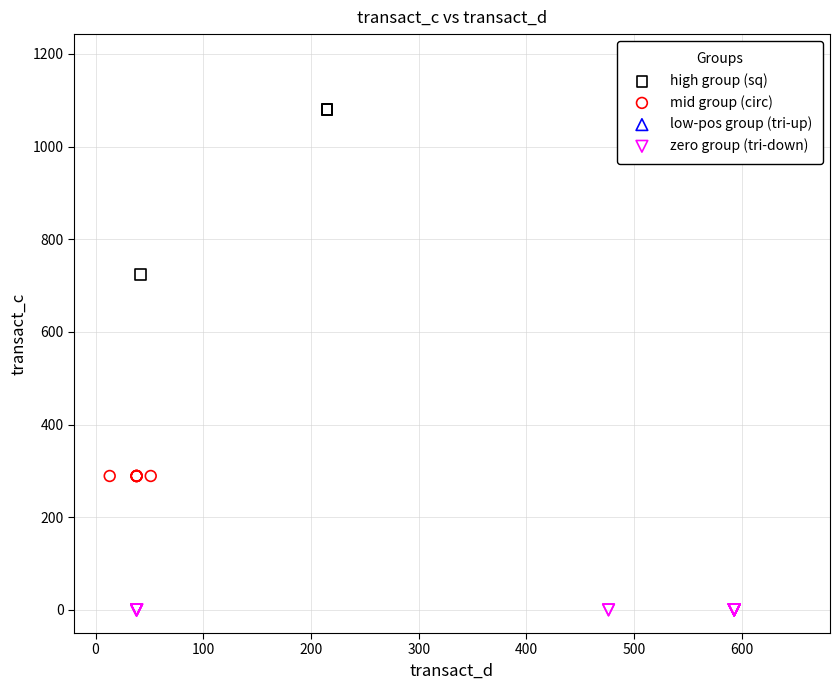

Which series contains the highest Y value?

high group (sq)